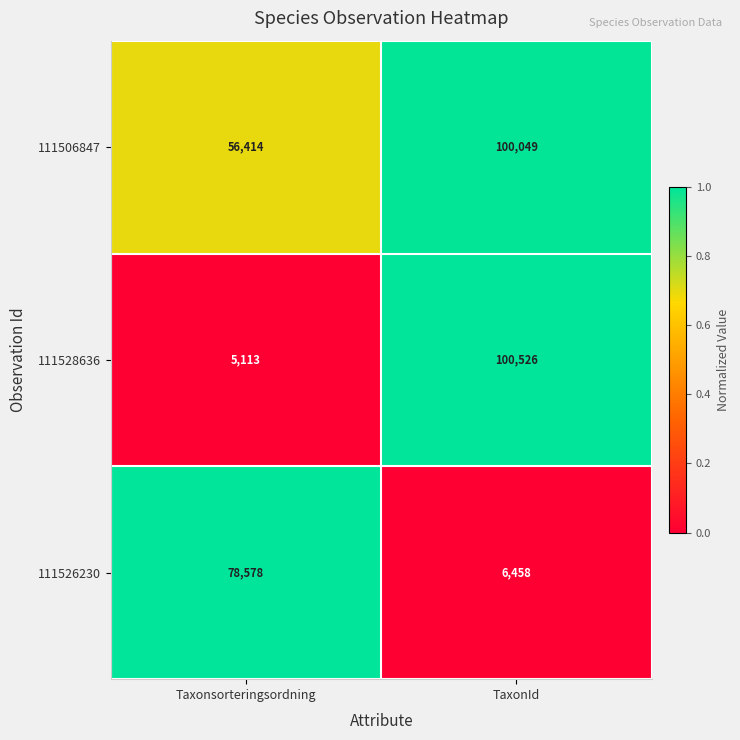

At which label is 111528636 closest to 52819?

Taxonsorteringsordning